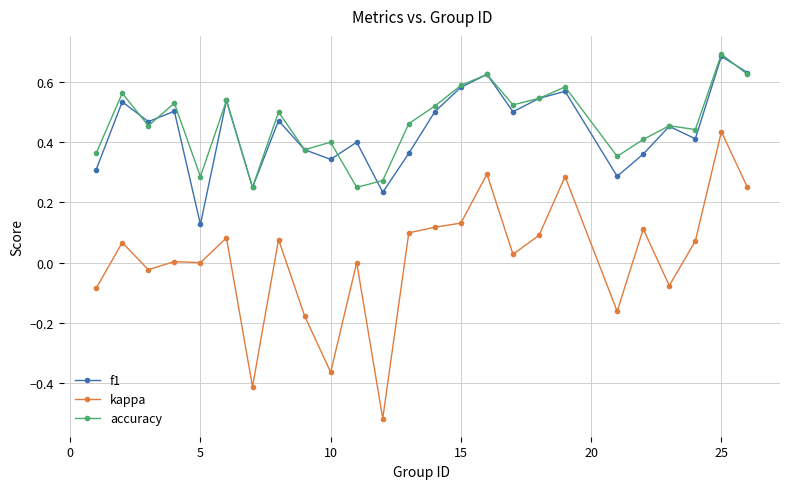

In f1, how many points are lower than both neighbors (excluding endpoints)?

8